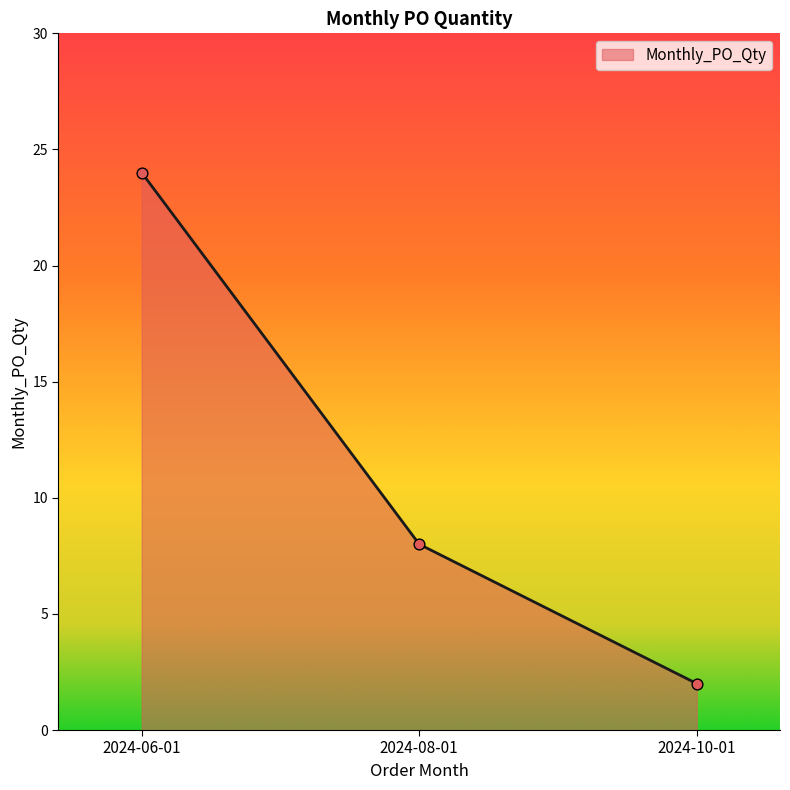

Between 2024-10-01 and 2024-06-01, which is larger?

2024-06-01